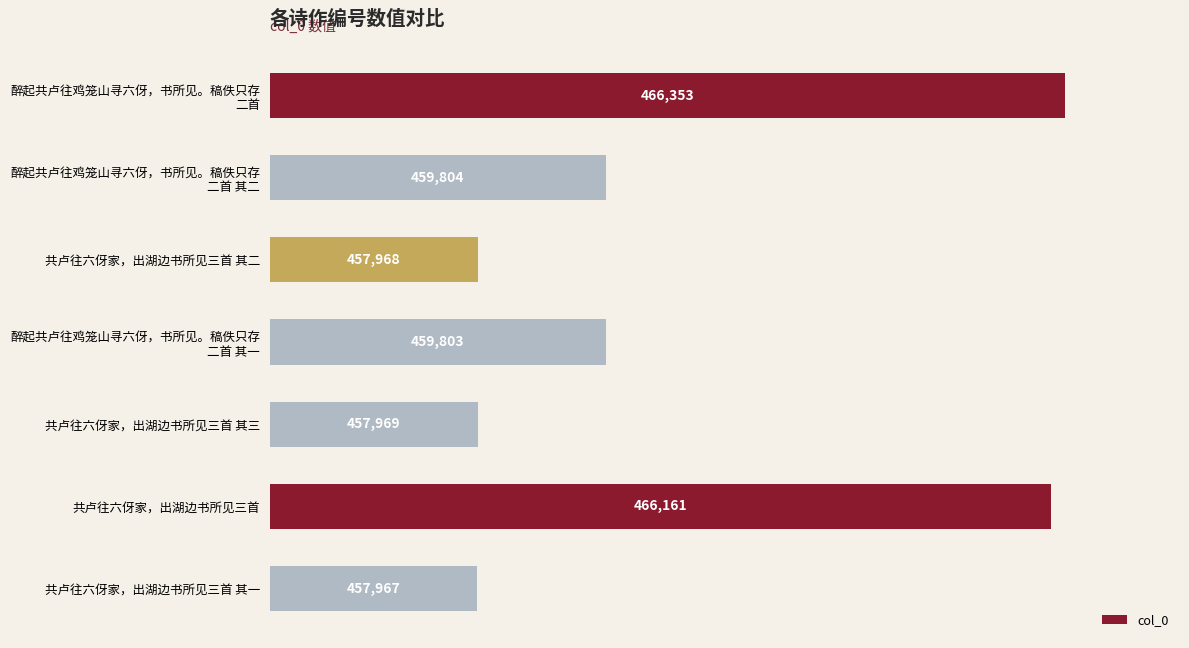

Reading top to bottom, list all the values displayed in this chart.

466353	459804	457968	459803	457969	466161	457967